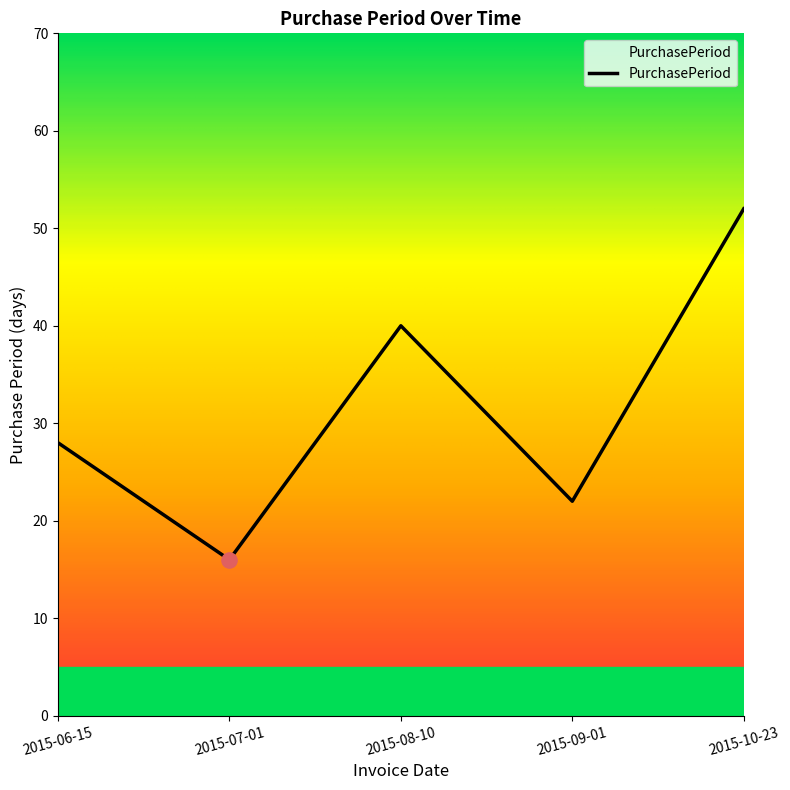

Between 2015-08-10 and 2015-07-01, which is larger?

2015-08-10